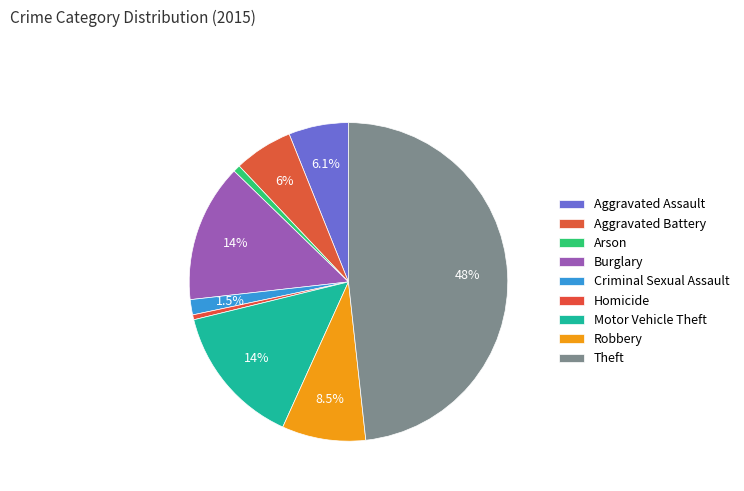

What percentage do Theft and Motor Vehicle Theft together represent?

62.7%